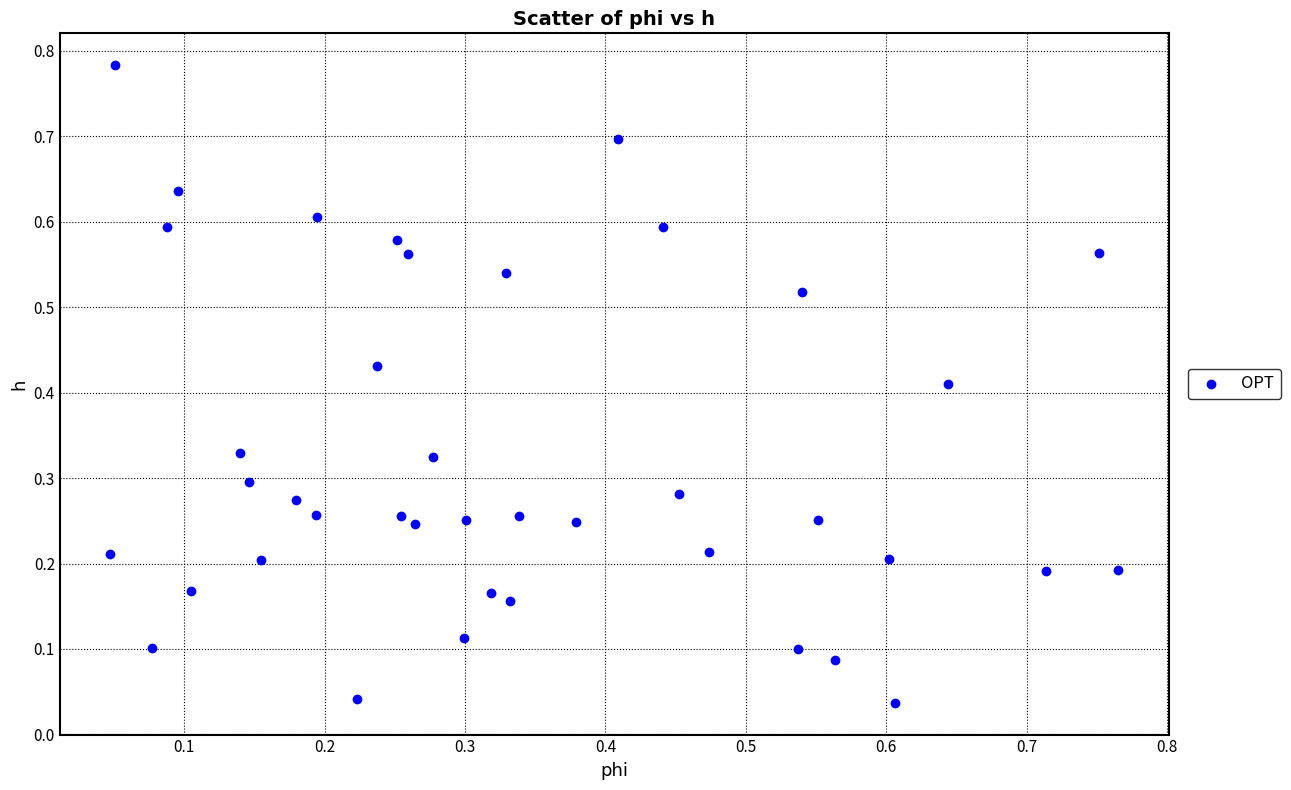

What is the range of Y values (max minus min)?

0.7